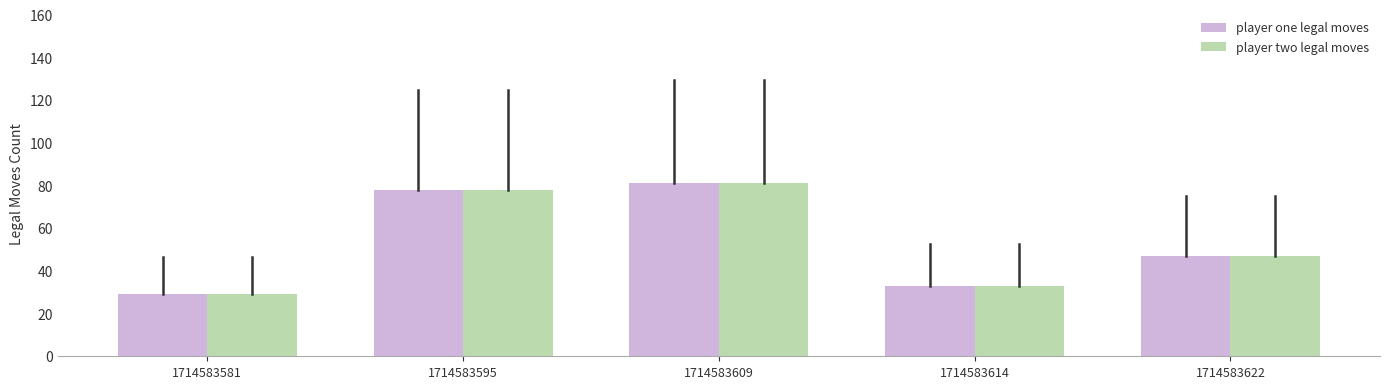

What is the difference between the second highest and minimum values in the player one legal moves series?

49